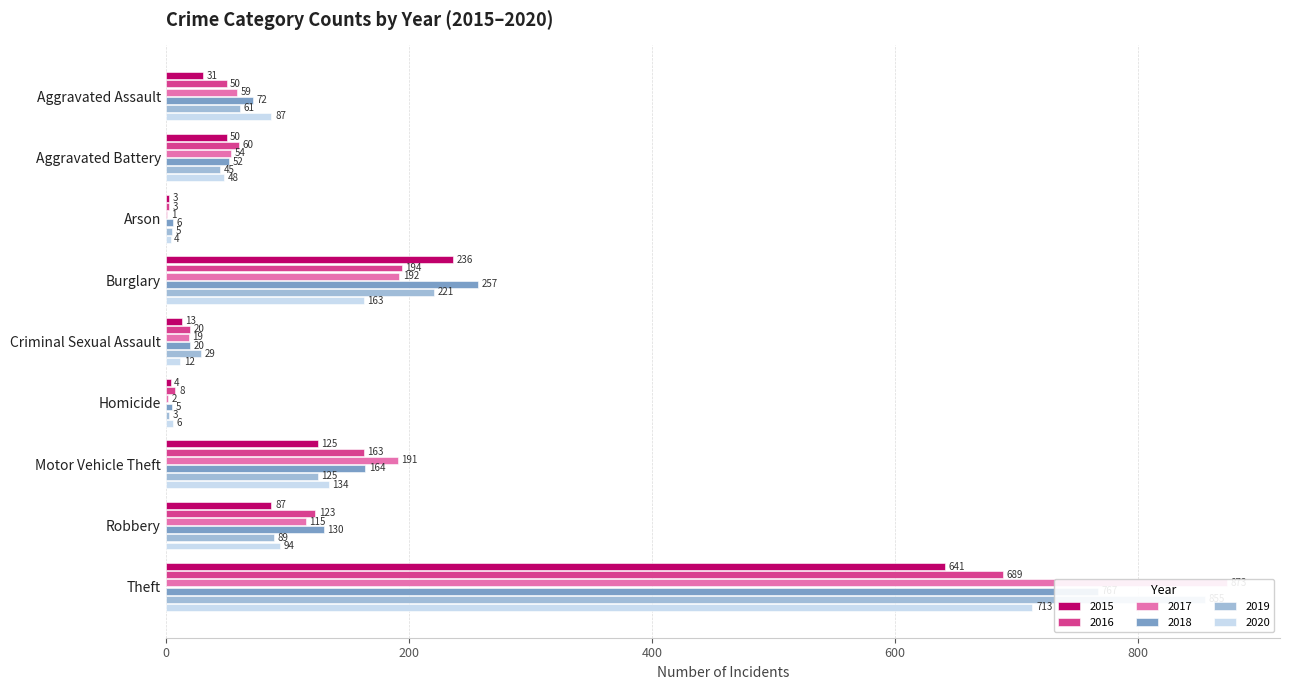

The 2016 series shows 263 at Burglary. True or false?

False